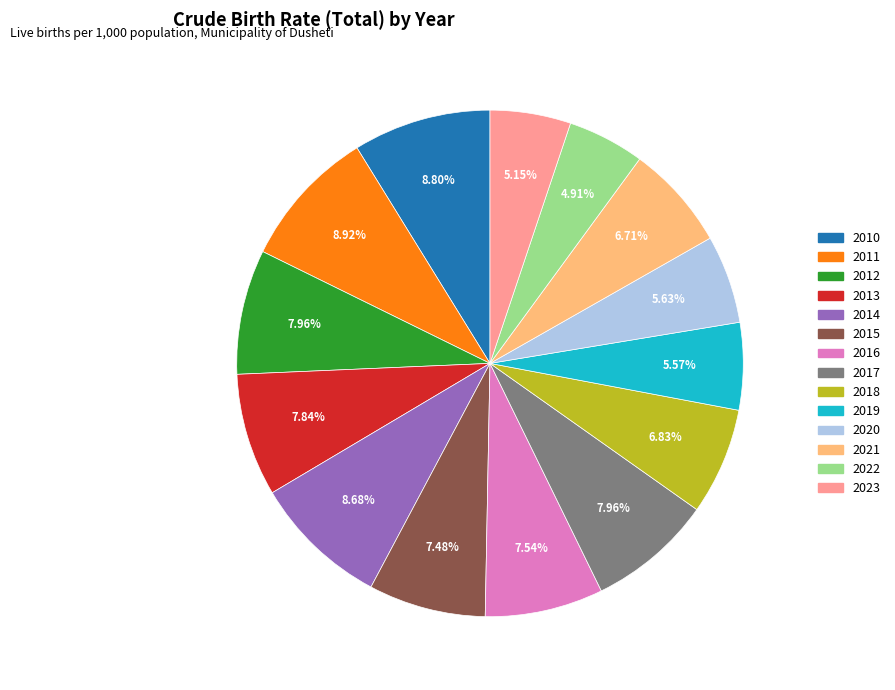

To the nearest percent, what is the difference between the 2021 and 2014 slice percentages?

2%